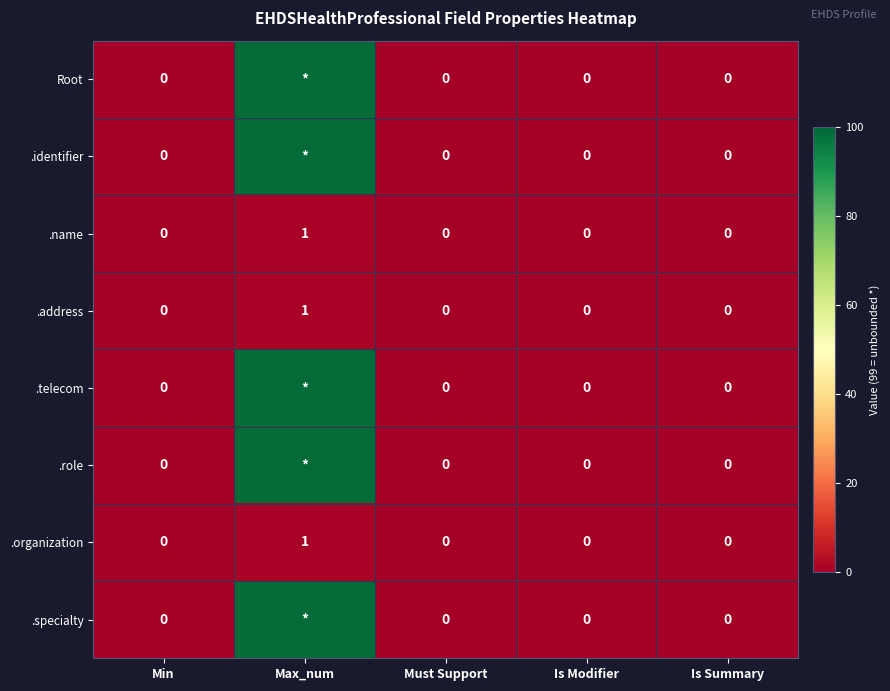

The value of .address at Is Summary is 0. True or false?

True